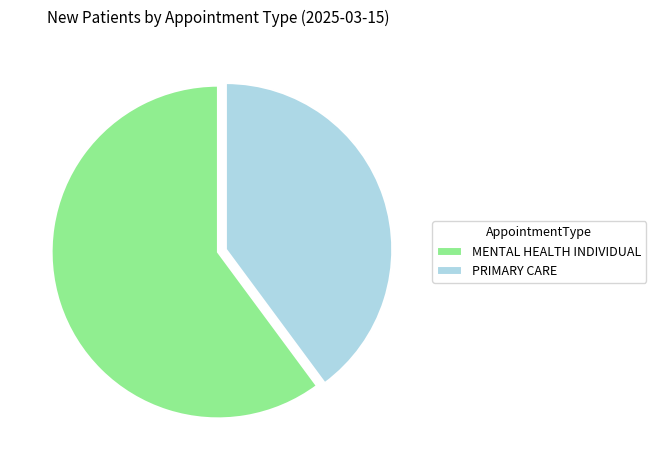

The PRIMARY CARE slice represents 40% of the pie. True or false?

True